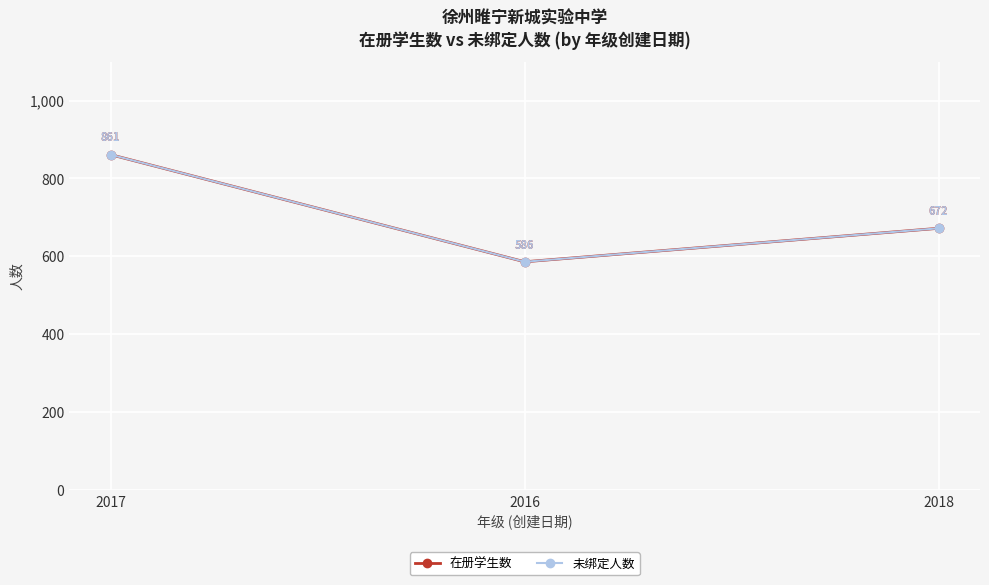

True or false: 未绑定人数 has a value of 1454 at 2017.

False